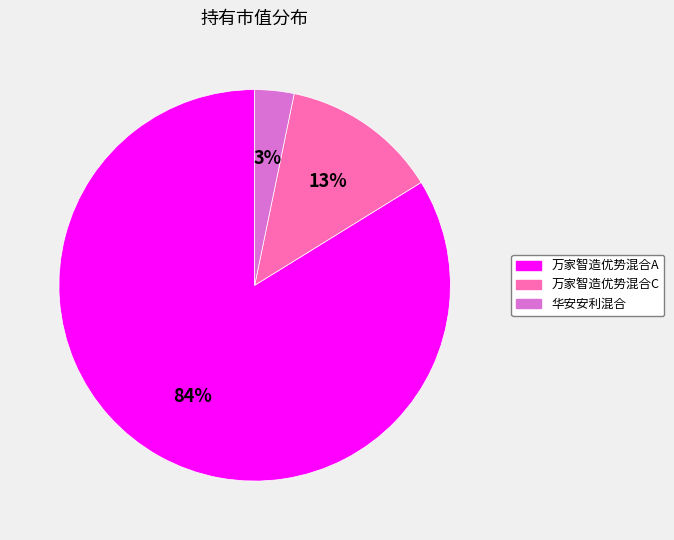

Between 万家智造优势混合A and 万家智造优势混合C, which is larger?

万家智造优势混合A